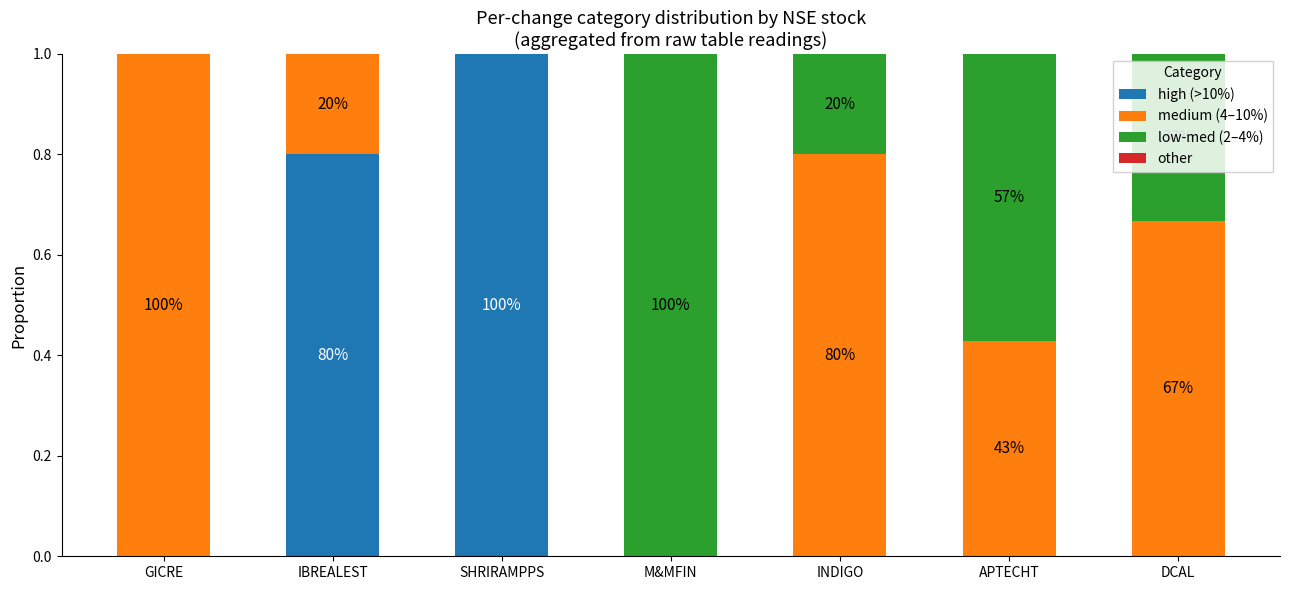

Are the bars grouped side by side (vs. stacked)?

No